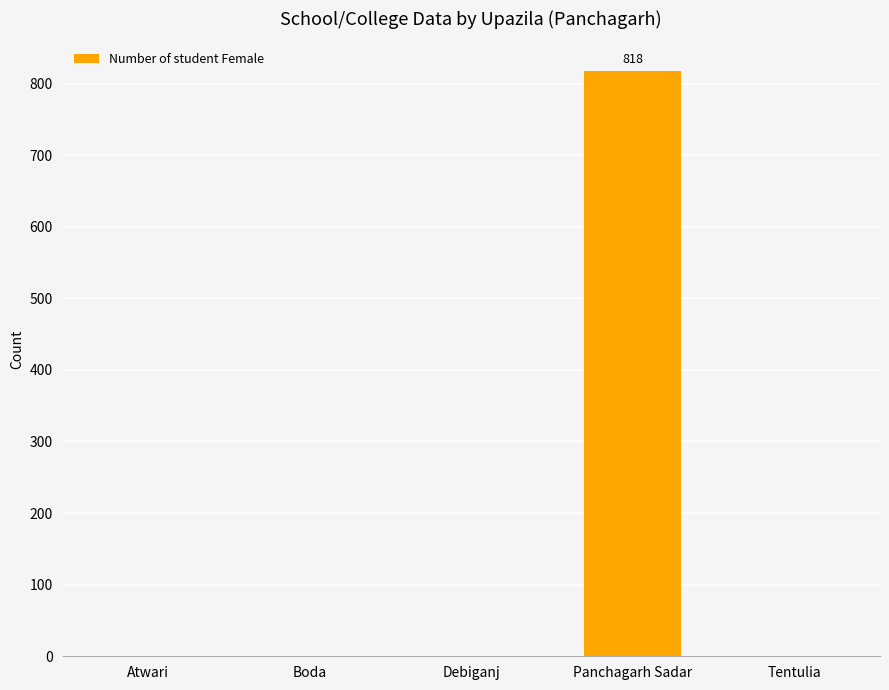

Is it true that the value at Panchagarh Sadar is 818?

True